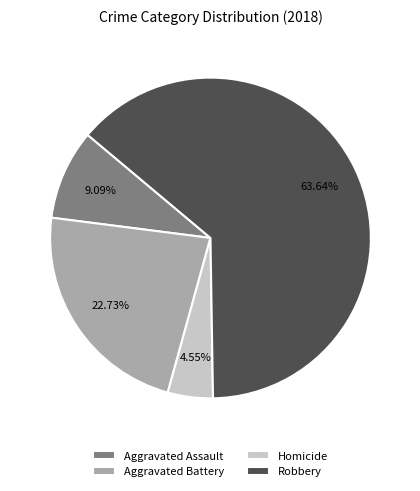

What is the majority slice?

Robbery